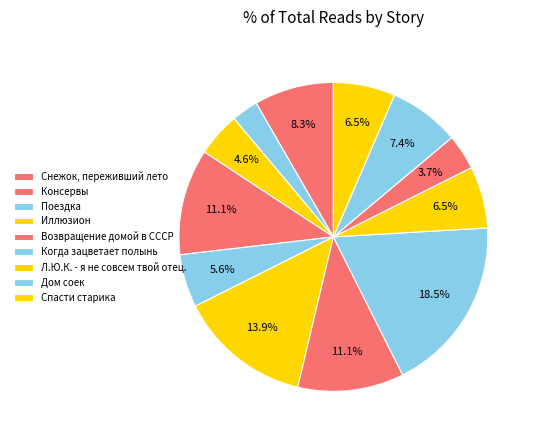

How many slices are in this pie chart?

12